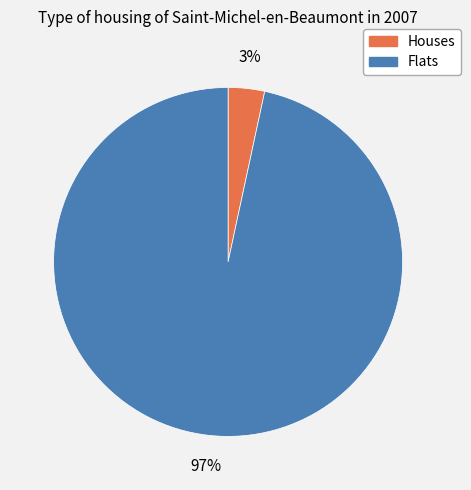

Which has a higher value, Flats or Houses?

Flats